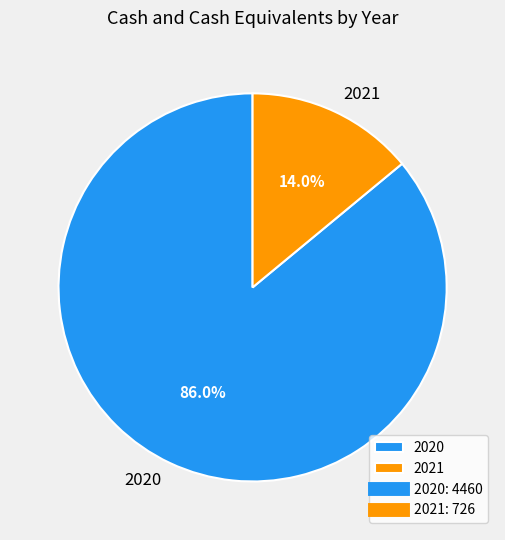

Is it true that 2021 is 23% of the pie?

False